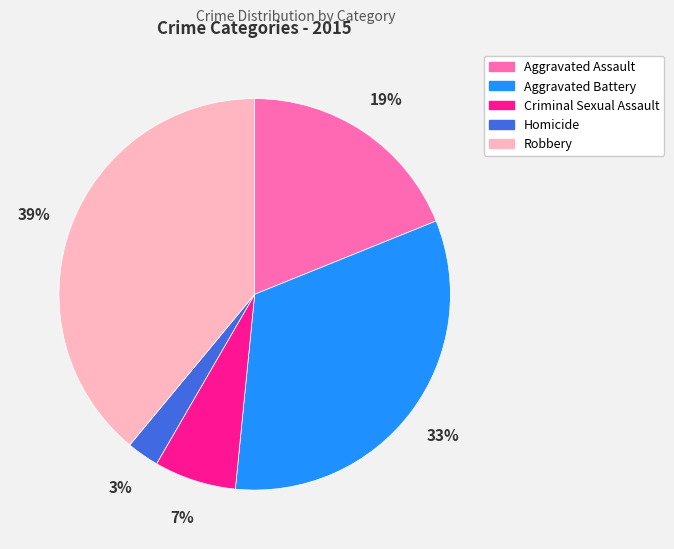

Does Aggravated Battery represent more than half of the total?

No